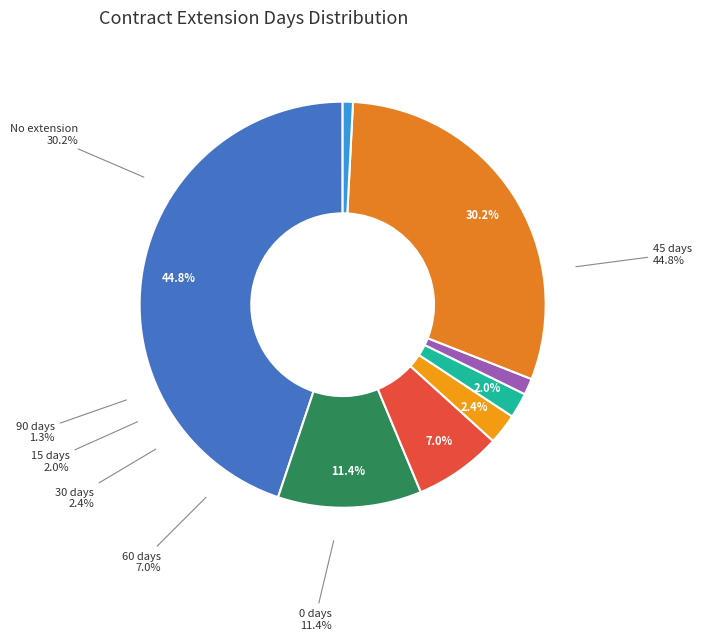

What is the change in value from 0 to 15?

-511